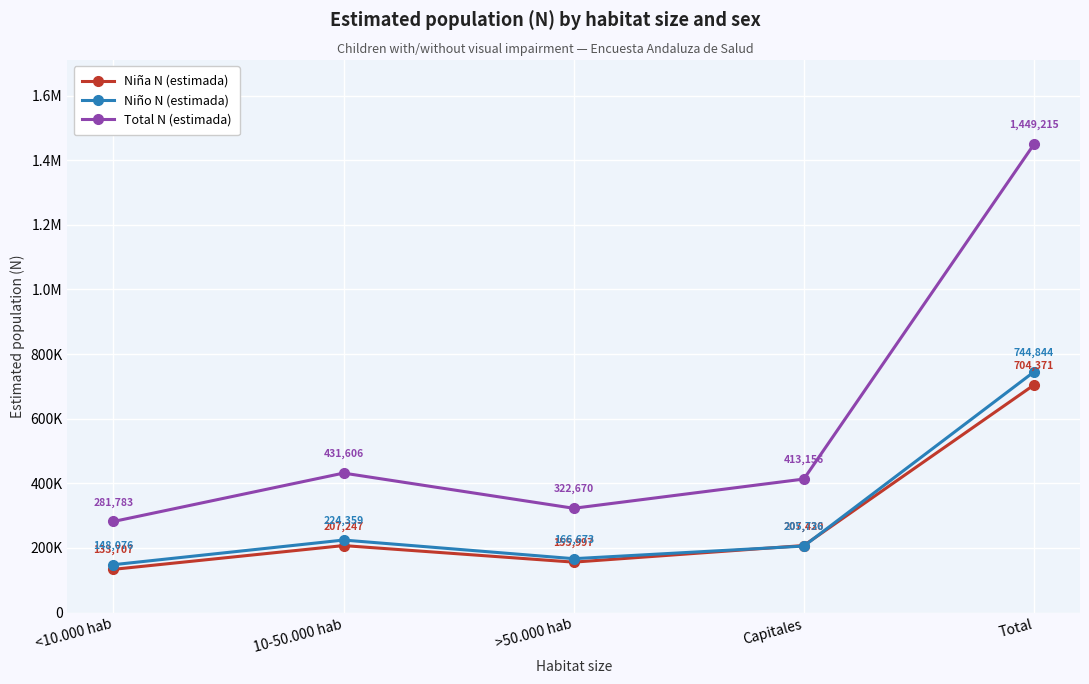

What are all the series names shown in the legend?

Niña N (estimada), Niño N (estimada), Total N (estimada)